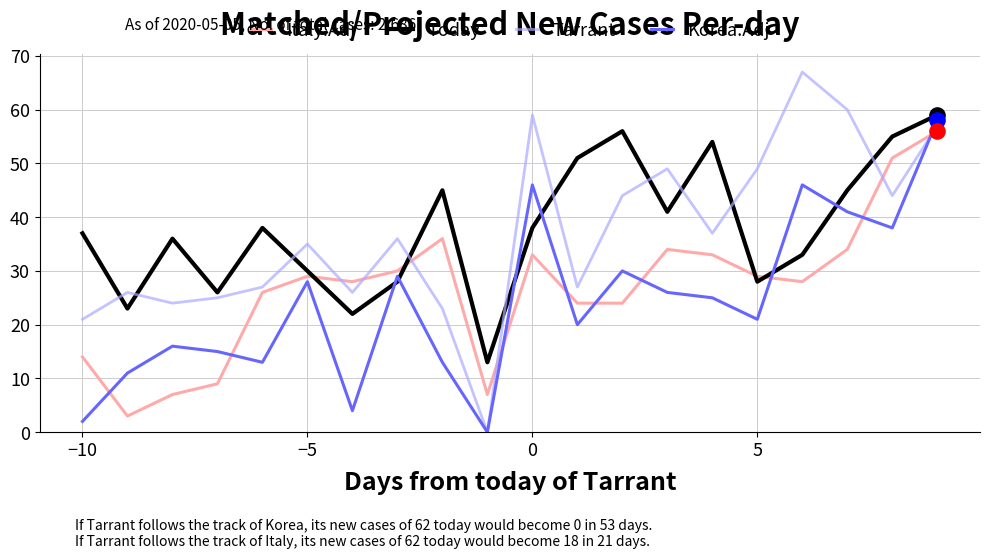

At how many categories does at least one series exceed 9?

20